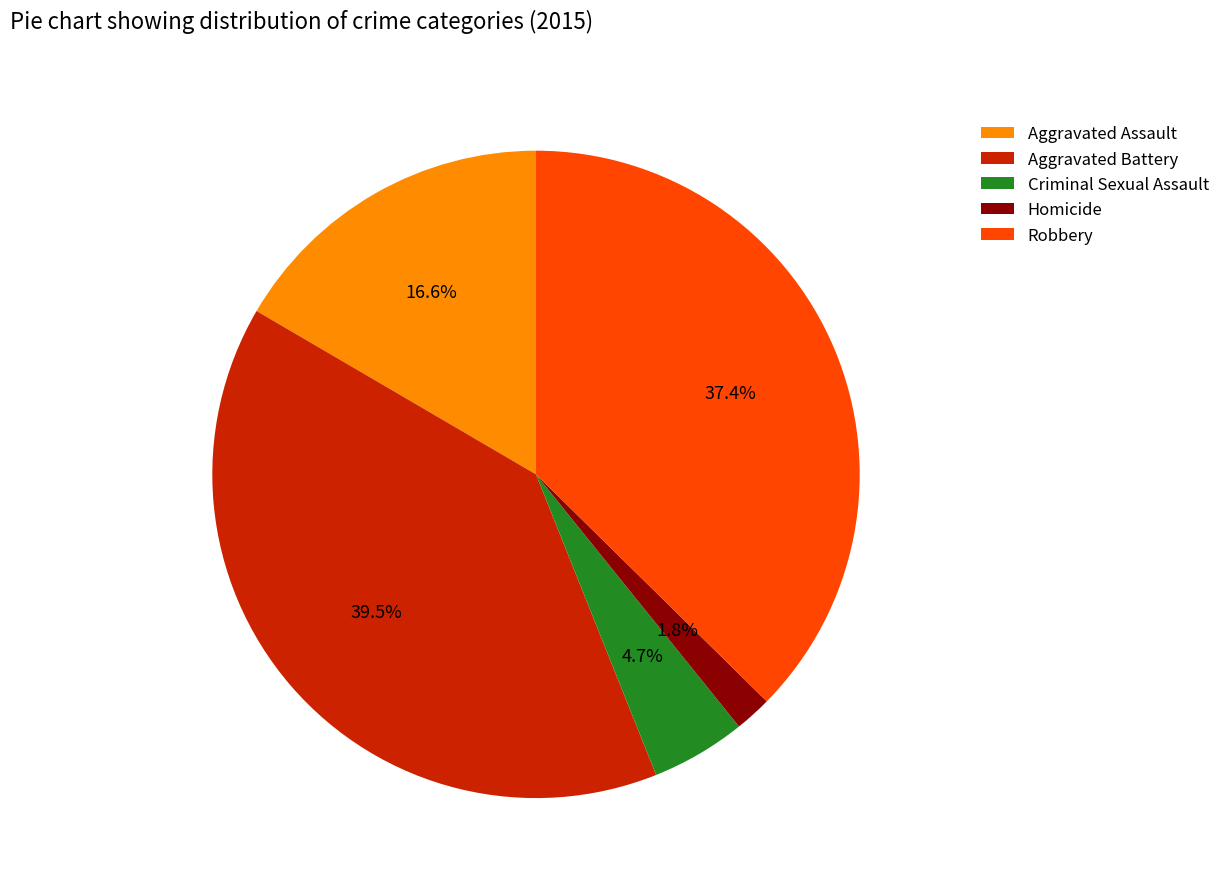

Do Aggravated Battery and Aggravated Assault together represent more than half of the pie?

Yes